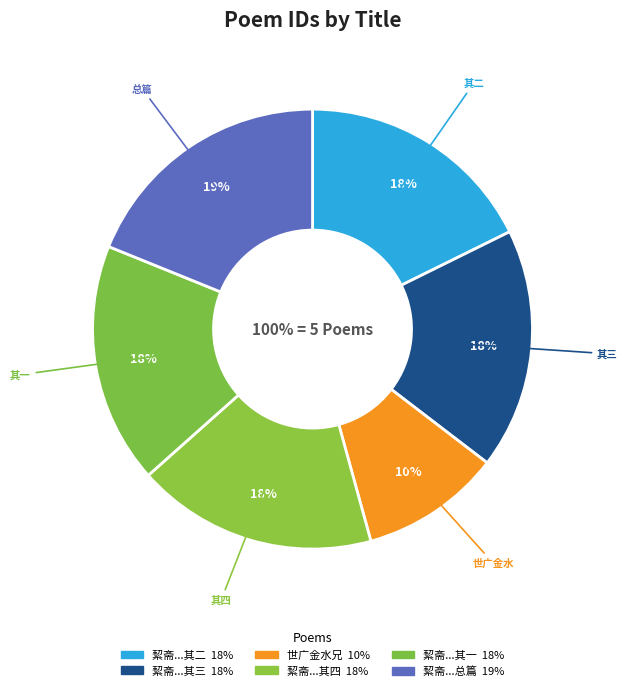

What is the change in value from 絜斋世丈以西园述怀集苏六十韵诗见示，为赋五古四章 其三 to 絜斋世丈以西园述怀集苏六十韵诗见示，为赋五古四章 其四?

+1